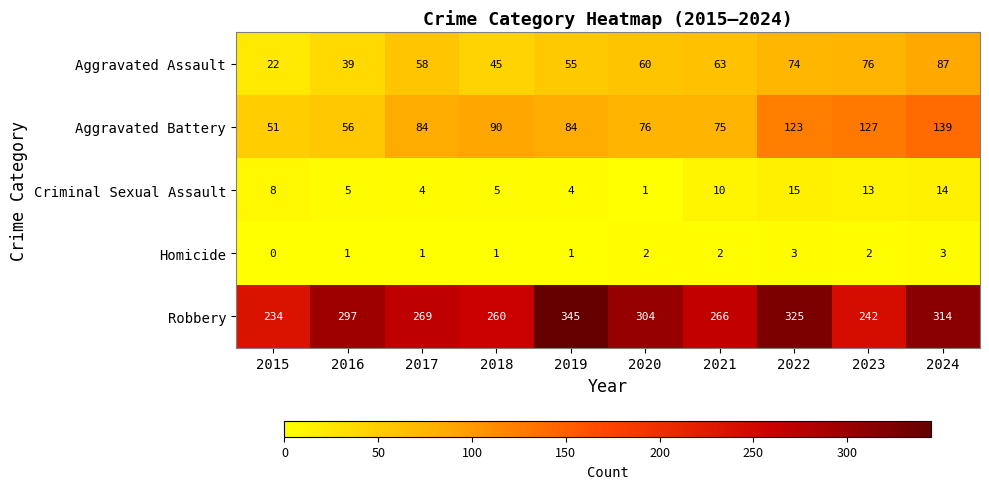

True or false: Criminal Sexual Assault has a value of 4 at 2019.

True